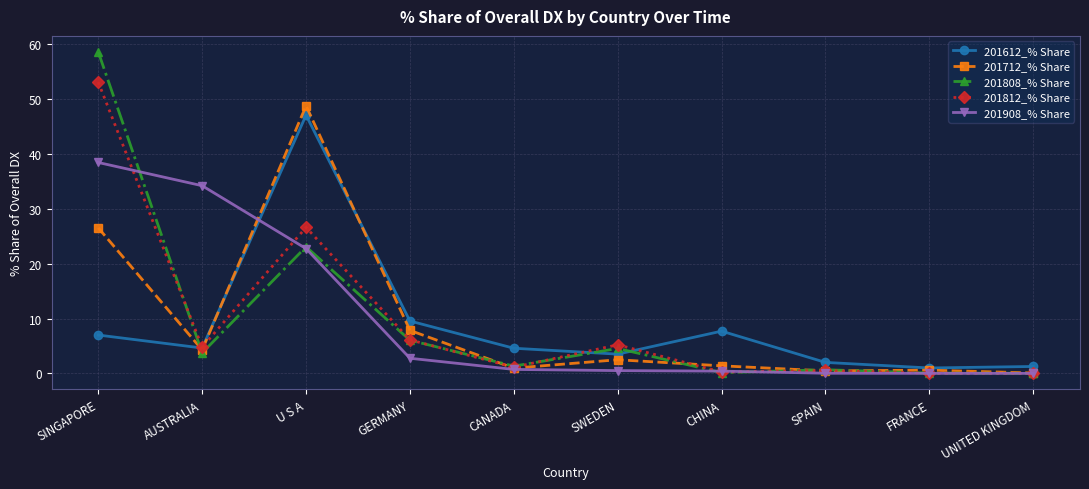

What are all the series names shown in the legend?

201612_% Share, 201712_% Share, 201808_% Share, 201812_% Share, 201908_% Share